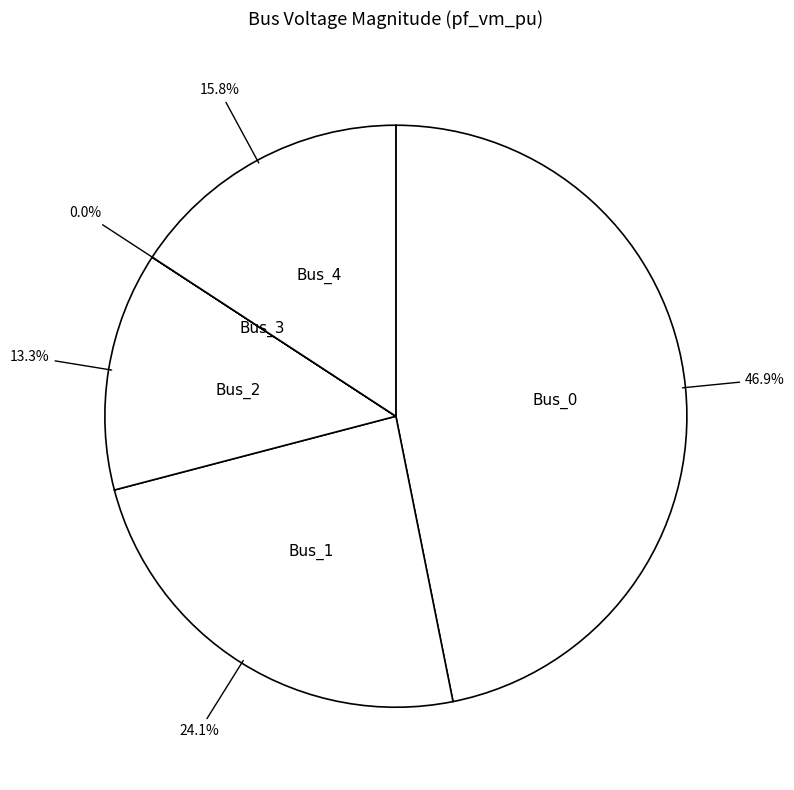

Is it true that Bus_1 is 15% of the pie?

False